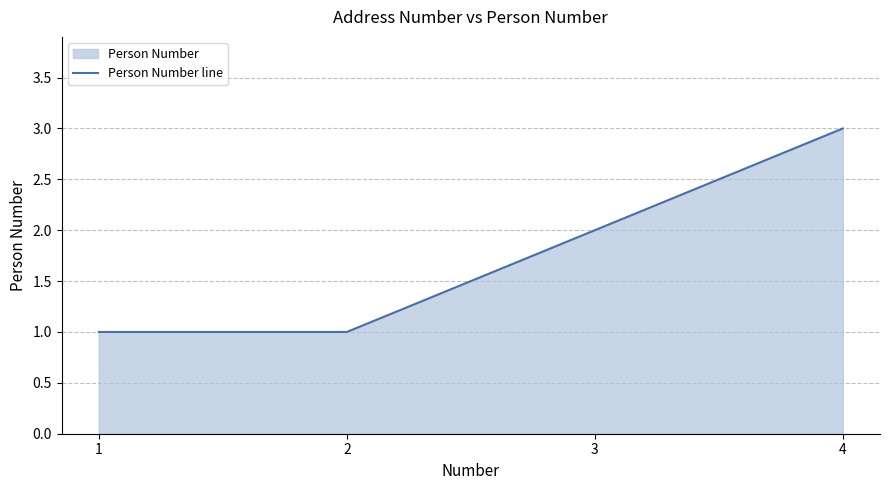

Approximately how many times larger is the value at 1 compared to 4?

0.3